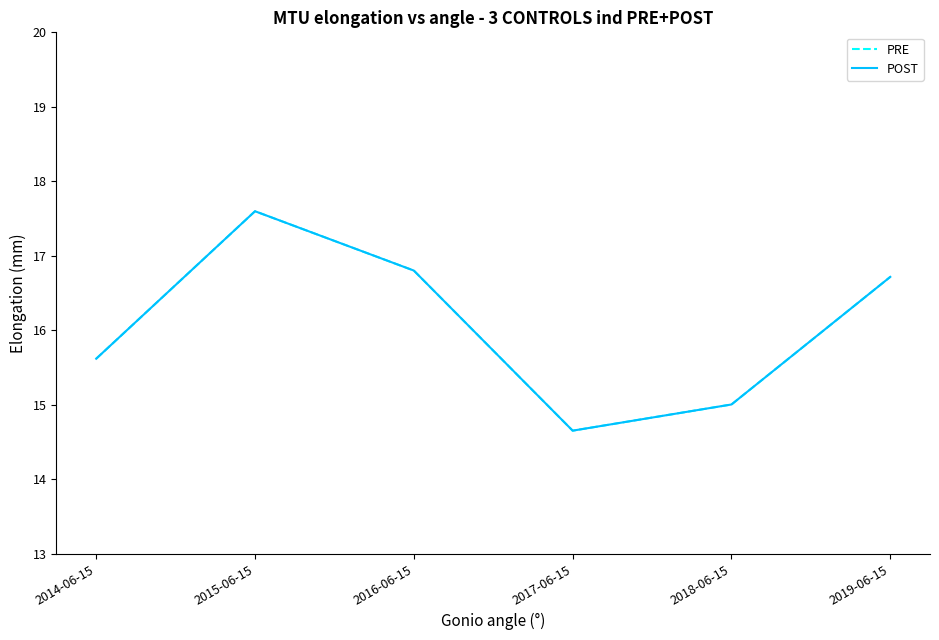

The PRE series shows 24.4 at 2016-06-15. True or false?

False